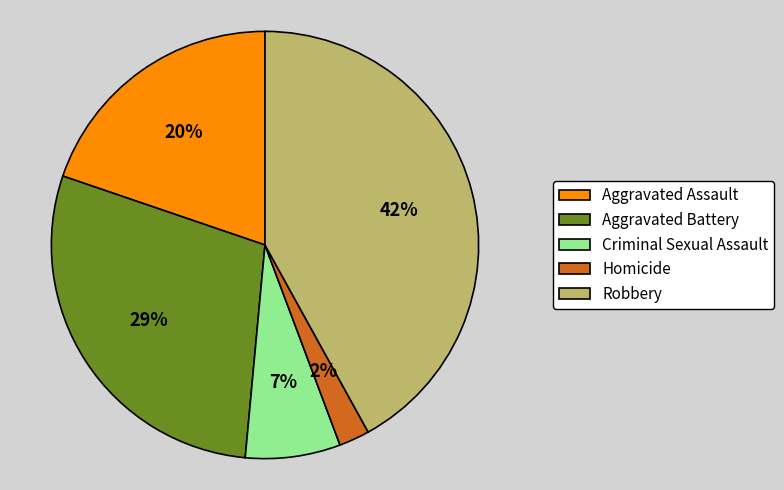

What is the smallest slice in the pie chart?

Homicide